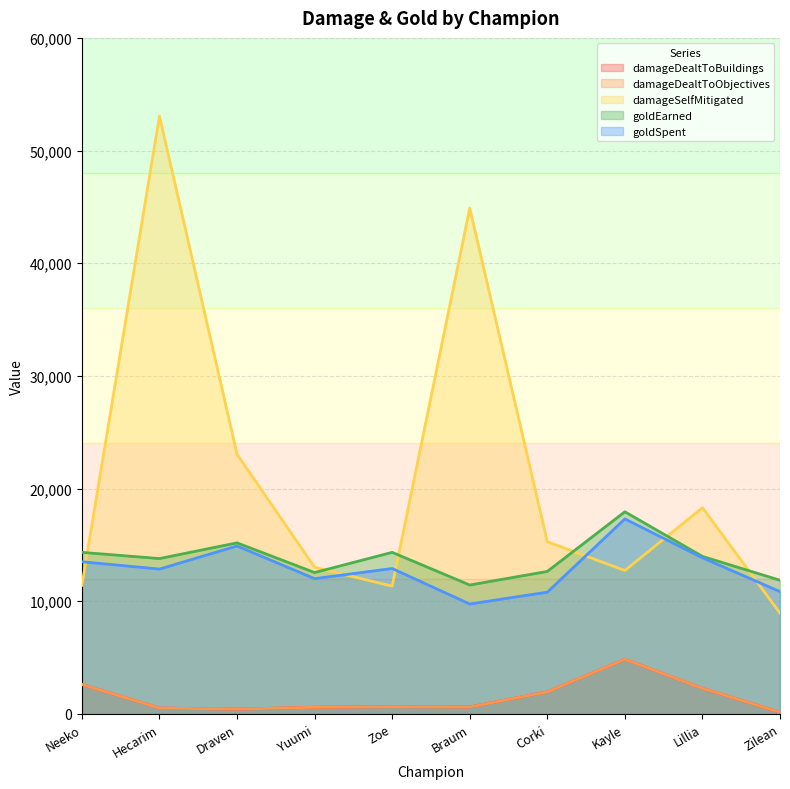

Which series has the largest total across all categories?

damageSelfMitigated